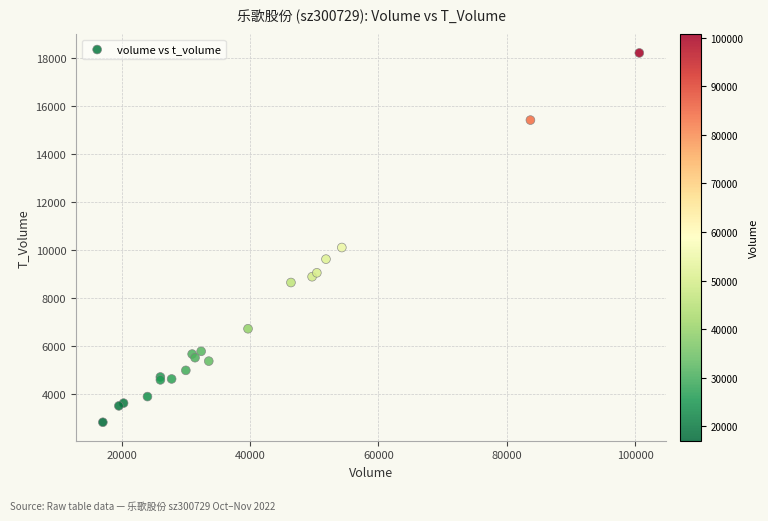

What Y value in the scatter plot is closest to 10514?

10099